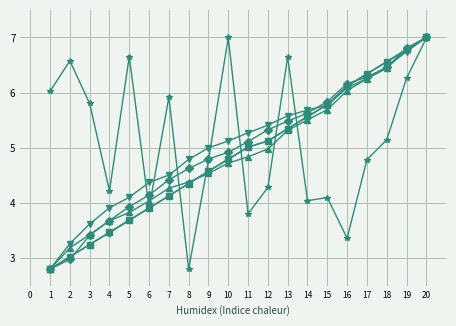

At which category is the sum across all series the highest?

20